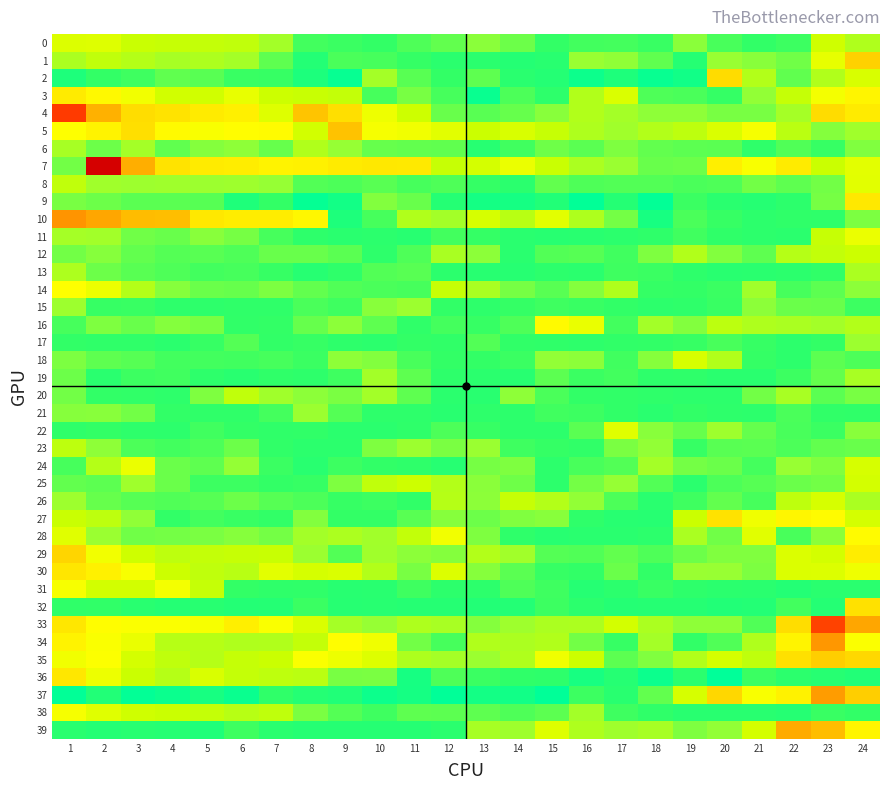

What is the difference between the highest and lowest values at 5?

1.6